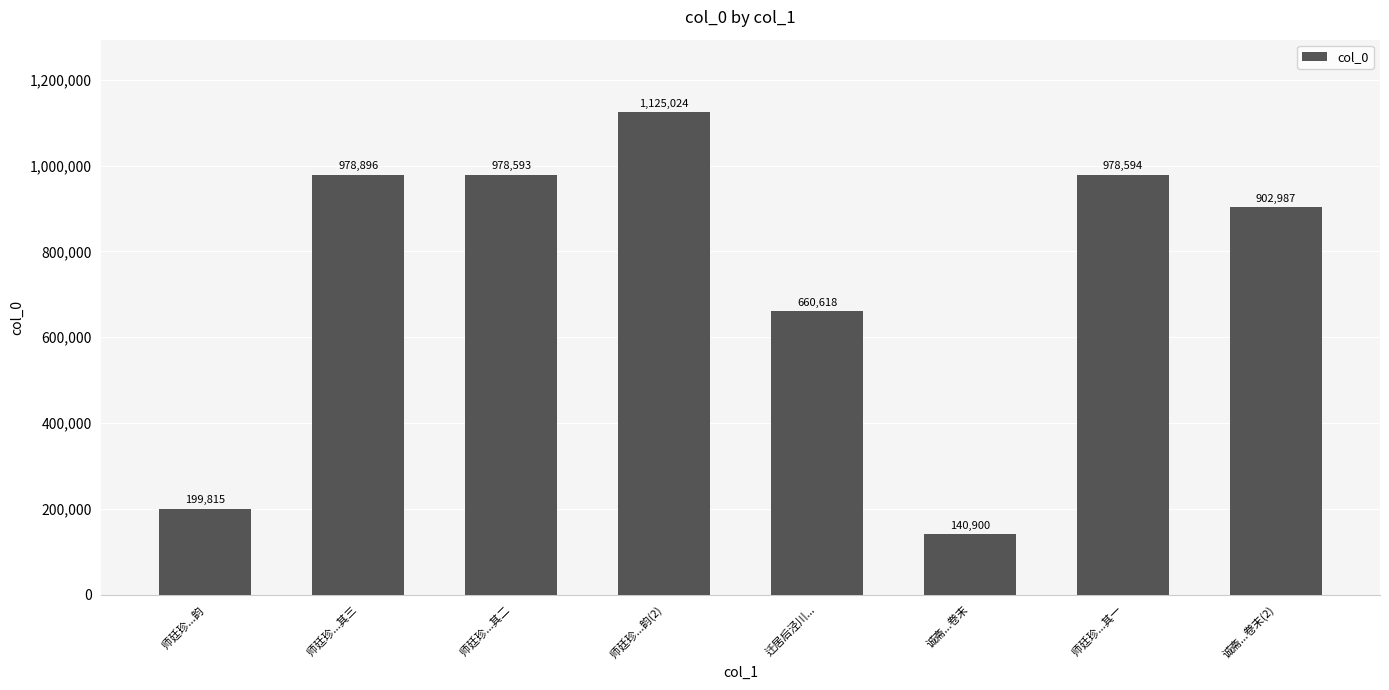

What is the value of the 5th bar from the left?

660618